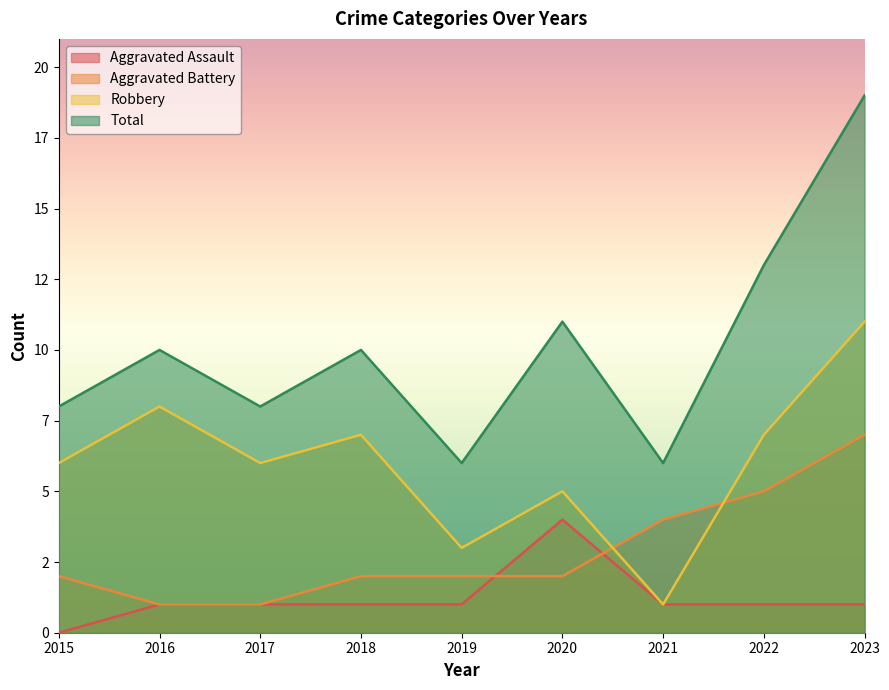

Read the Aggravated Battery value at 2021.

4